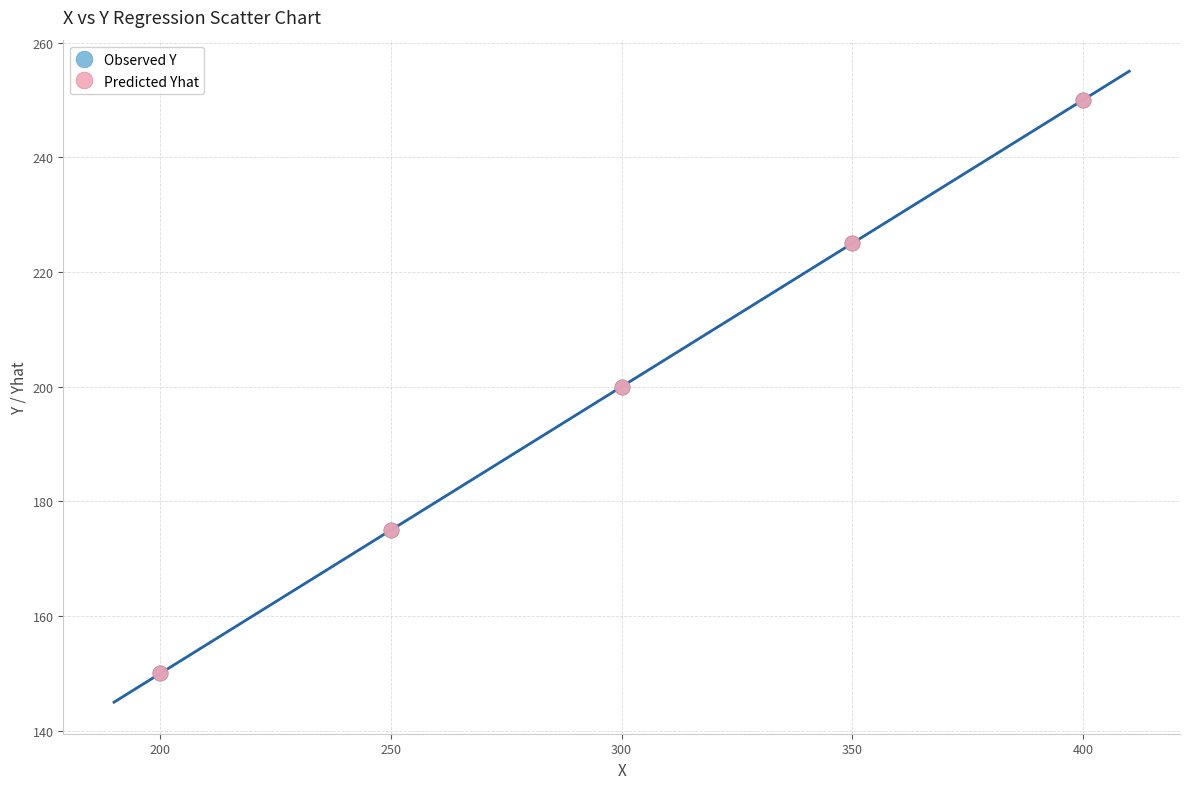

What are all the series names shown in the legend?

Observed Y, Predicted Yhat